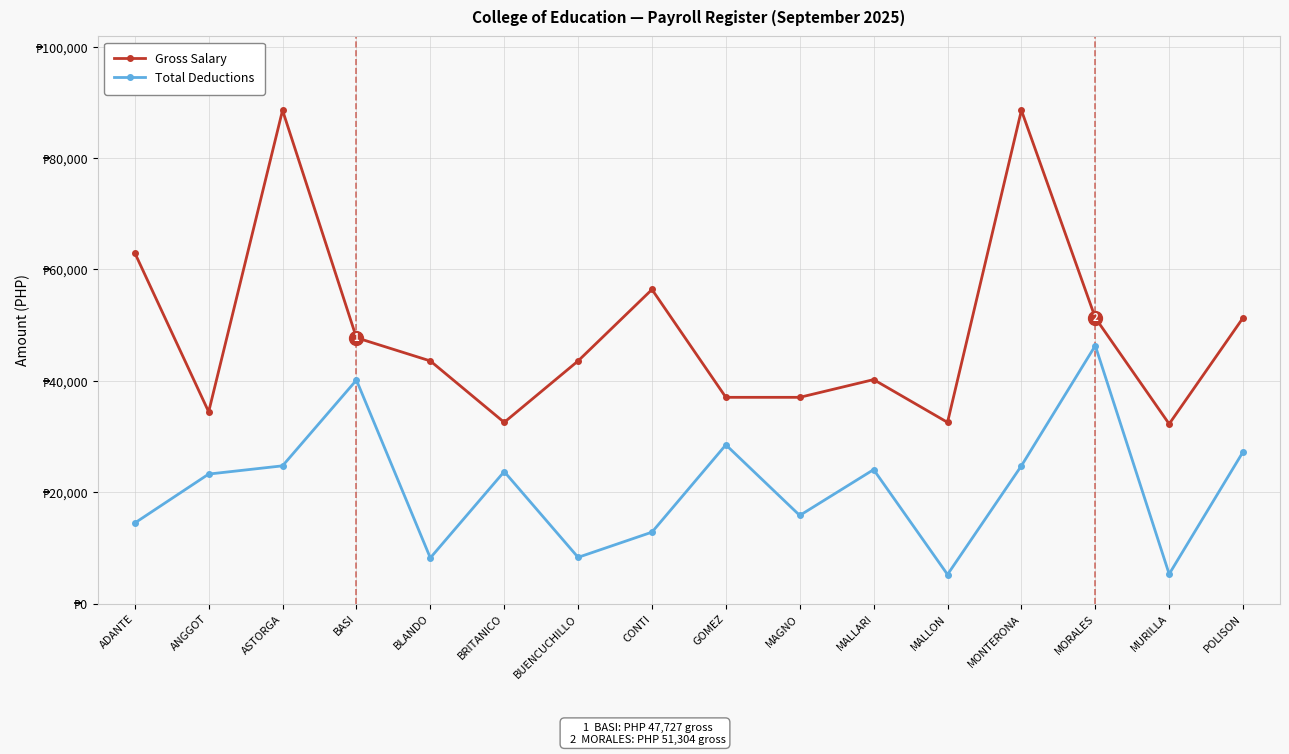

Rank the series by their average value, from lowest to highest.

Total Deductions, Gross Salary